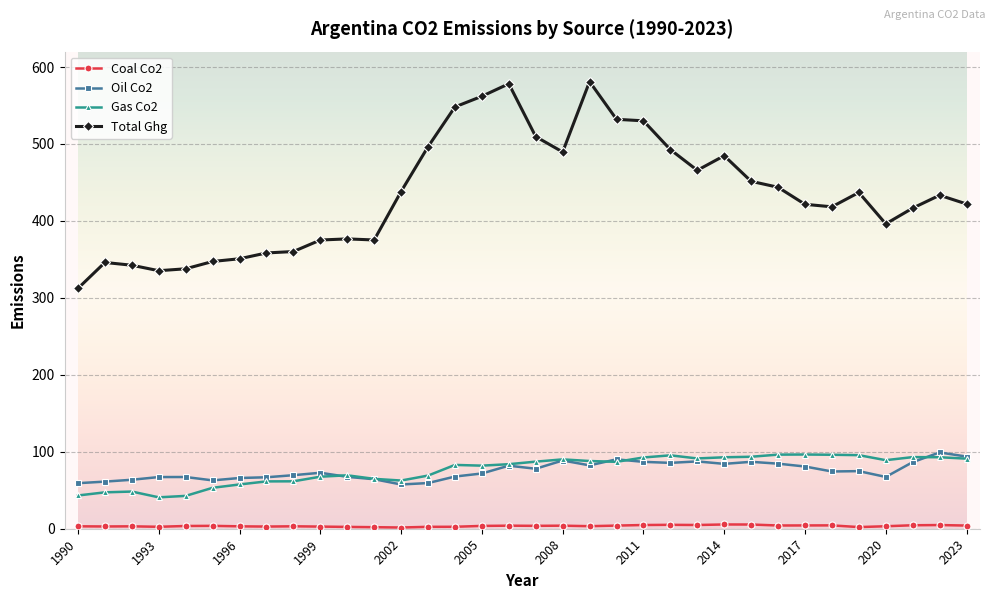

True or false: Gas Co2 has more than 0 points higher than both neighbors.

True